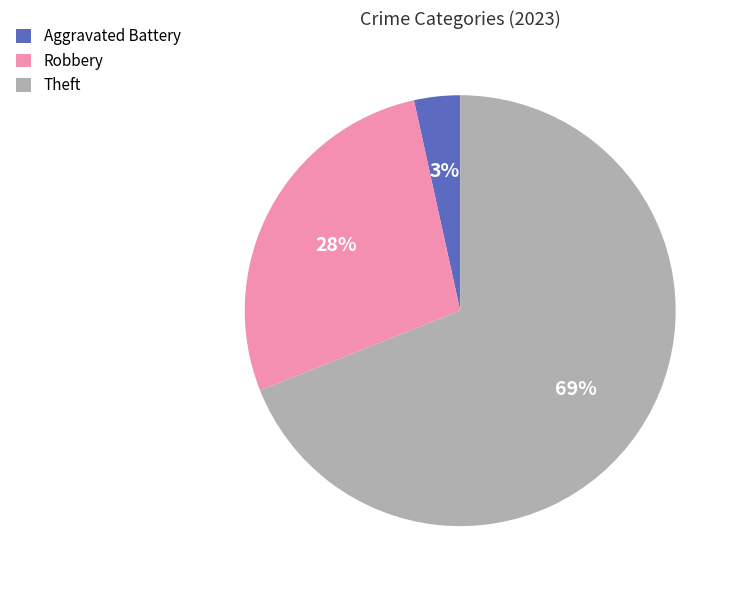

How many segments does this pie chart have?

3